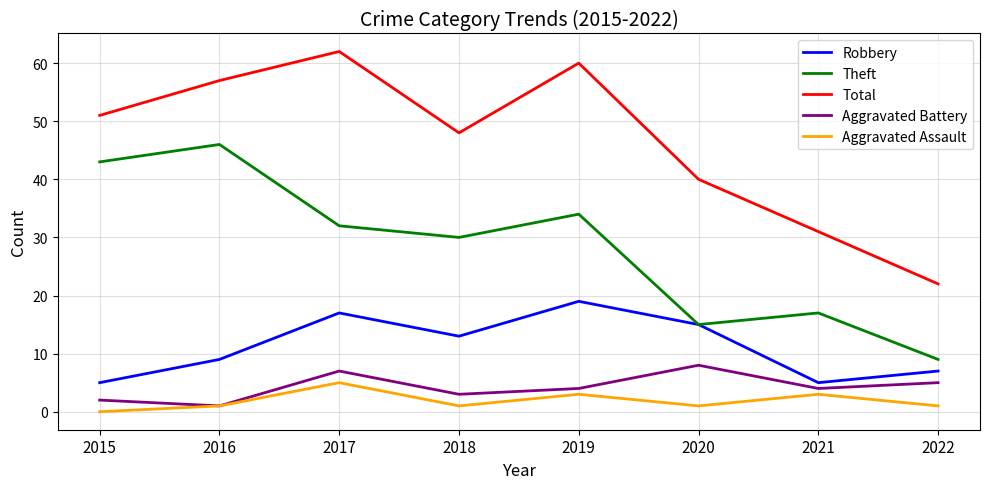

What is the minimum value for Robbery?

5